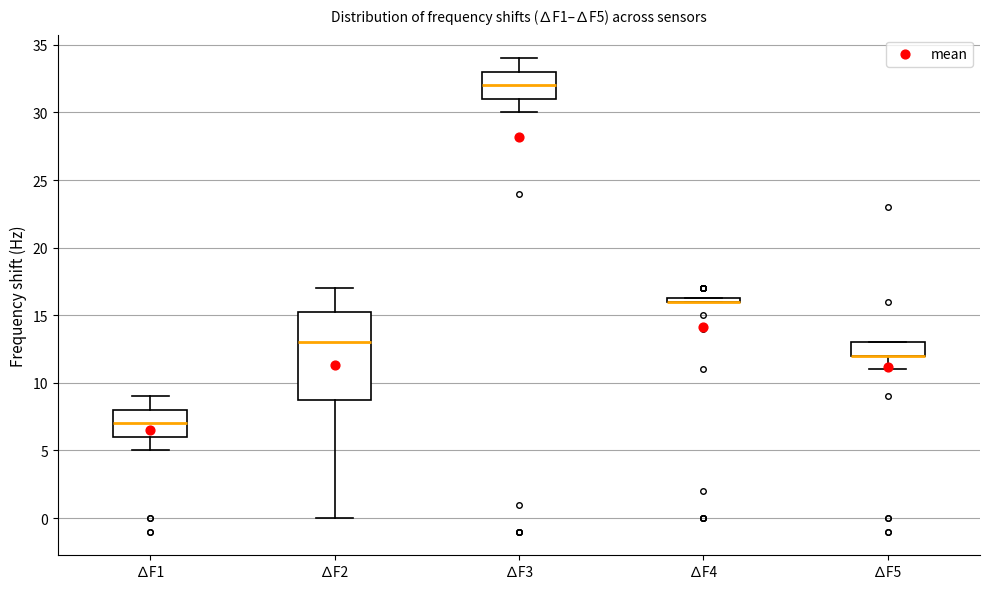

Where does the lower whisker of the box for ∆F1 end on the y-axis? The values are not printed on the chart, so give them approximately, as read against the axis.

5.0